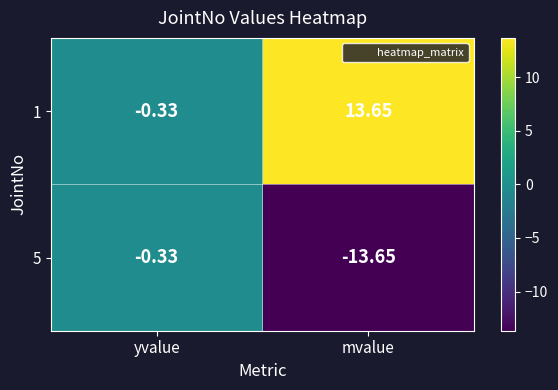

How many data points does each series have?

2